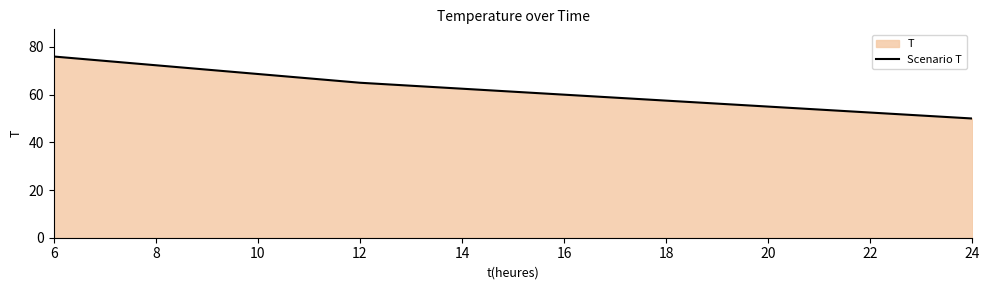

What is the greatest value displayed?

76